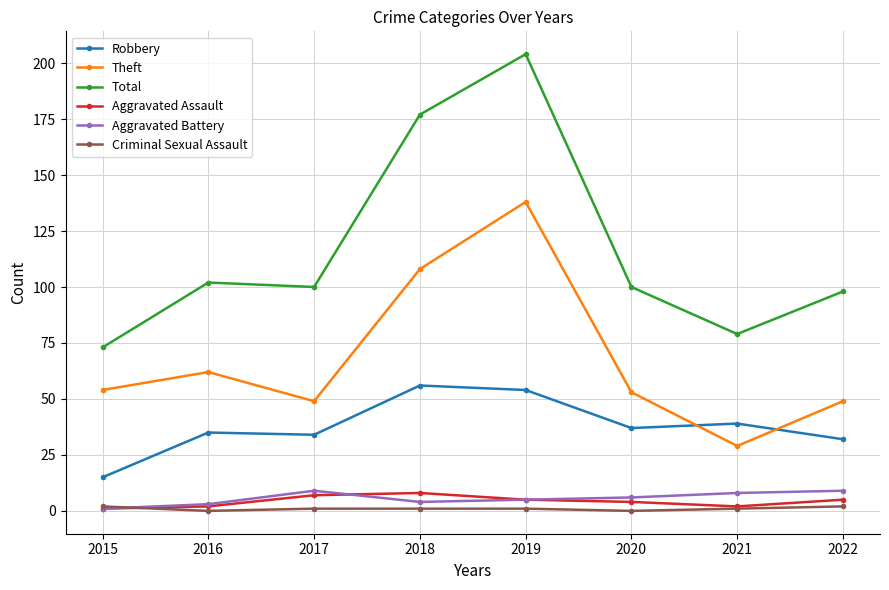

In Aggravated Assault, how many points are higher than both neighbors (excluding endpoints)?

1